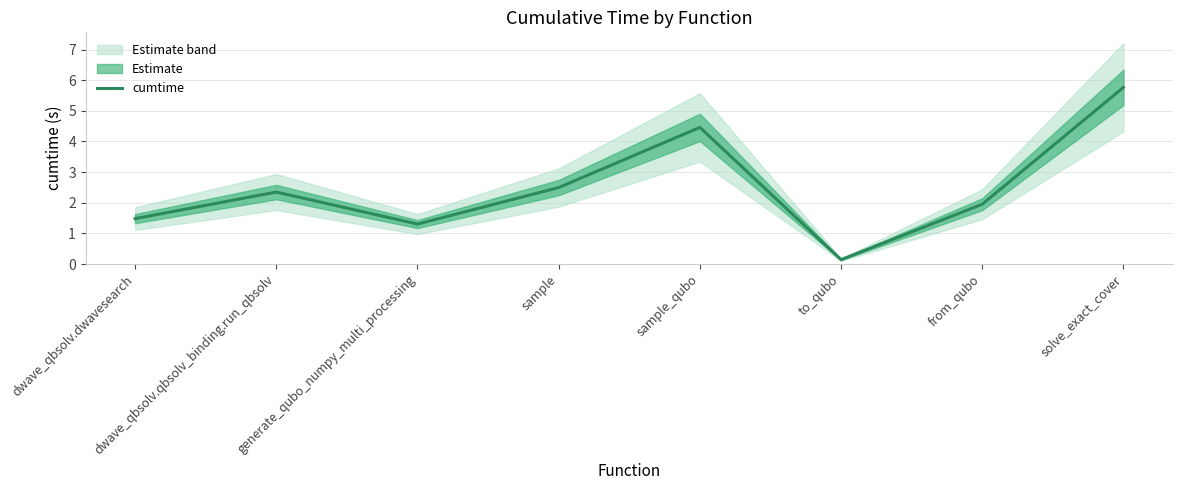

What is the change in value from generate_qubo_numpy_multi_processing to sample?

+1.2